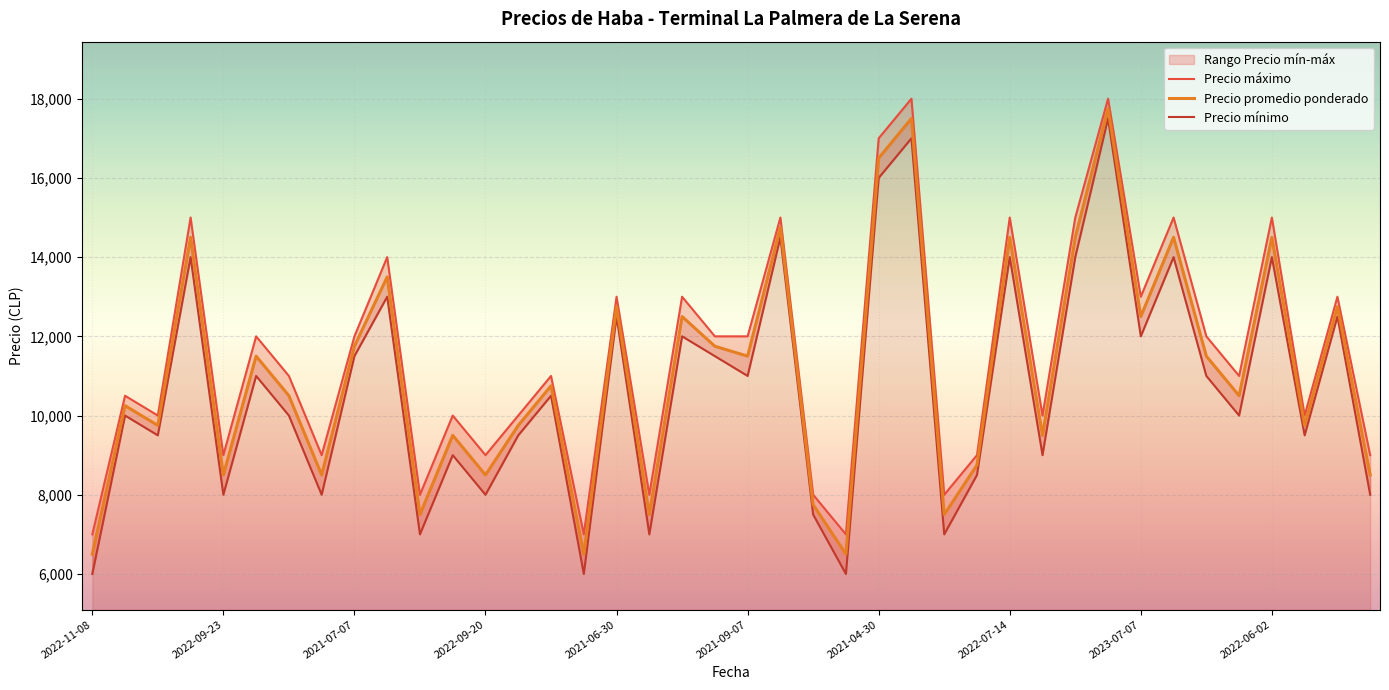

What is the minimum value shown in the chart?

6000